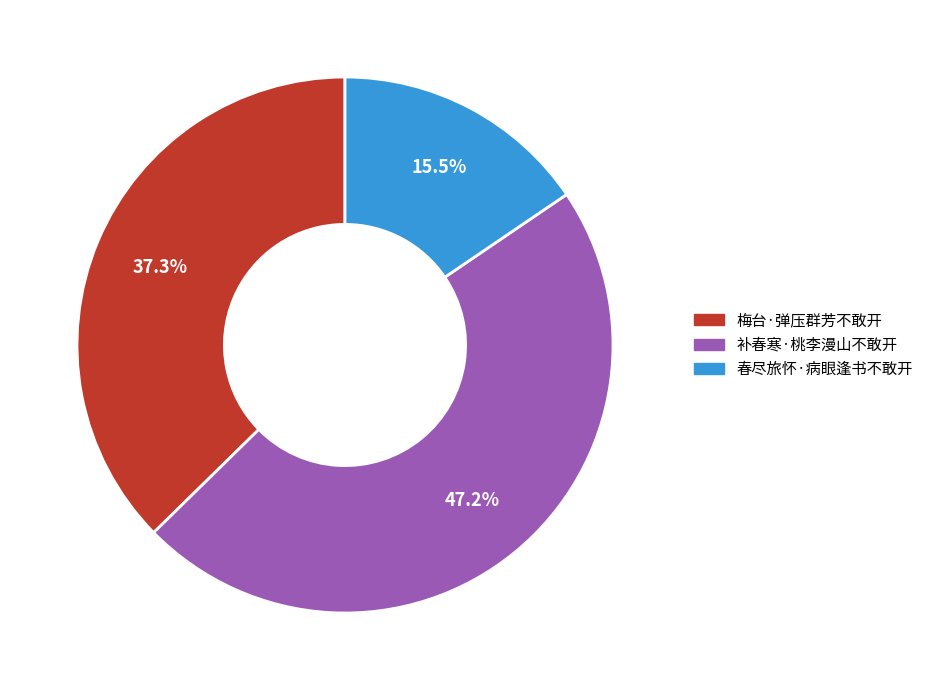

True or false: 补春寒·桃李漫山不敢开 accounts for 42% of the total.

False